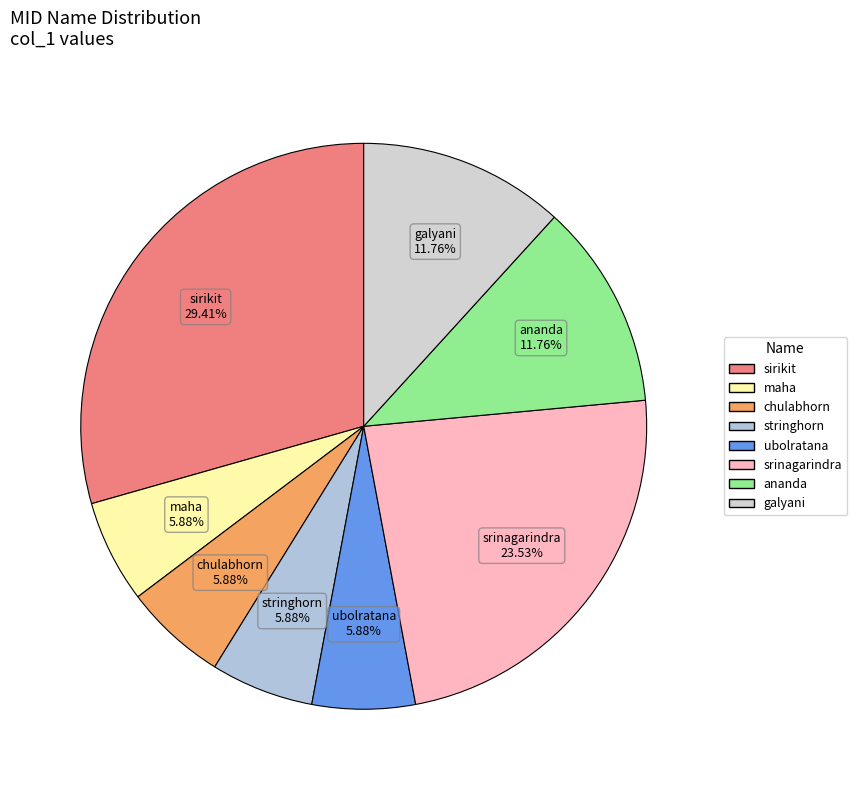

To the nearest percent, what is the average slice percentage?

12%